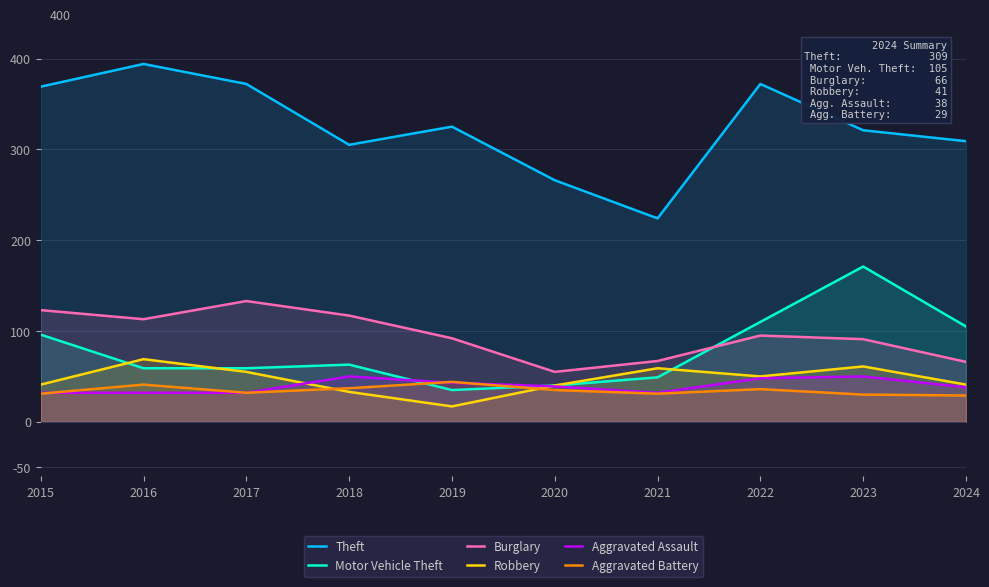

At which label does Theft first exceed 325?

2015